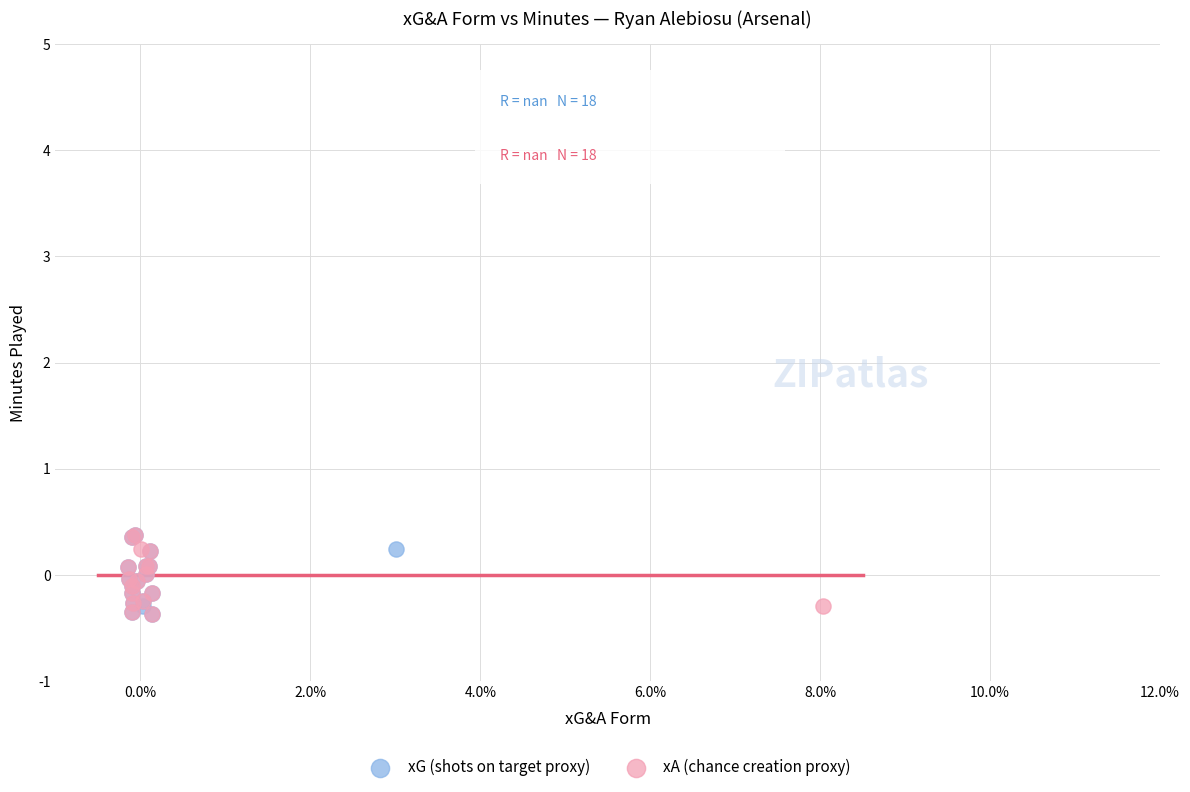

What are all the series names shown in the legend?

xG (shots on target proxy), xA (chance creation proxy)